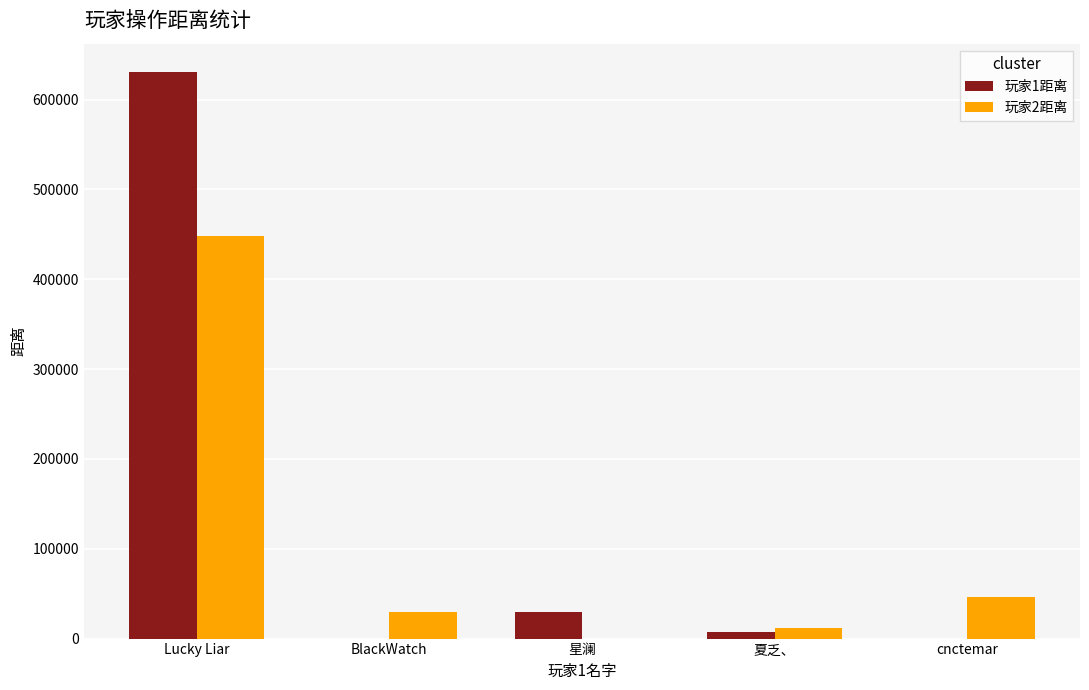

Which category has the highest value in the 玩家1距离 series?

Lucky Liar